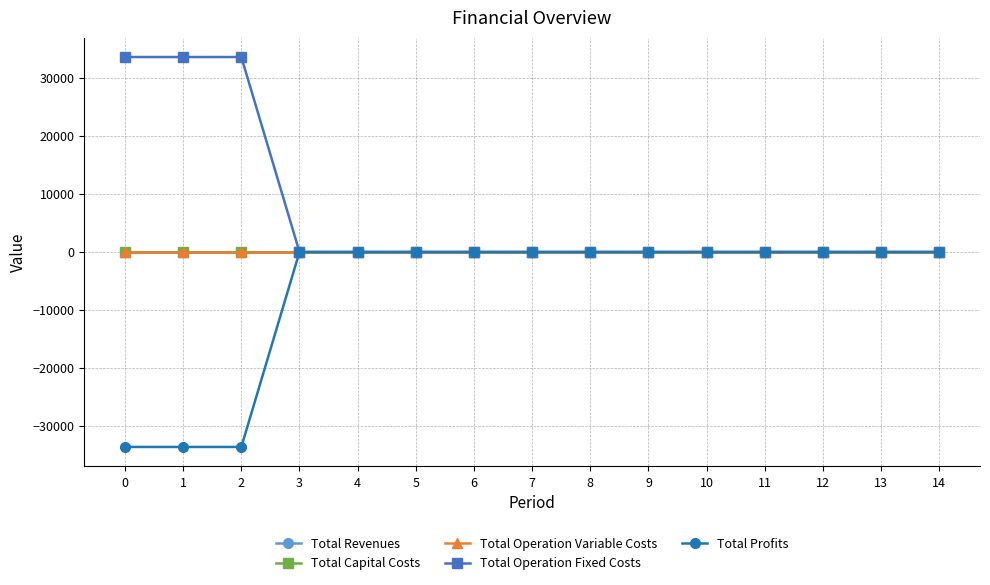

Rank the series by their maximum value, from lowest to highest.

Total Revenues, Total Capital Costs, Total Operation Variable Costs, Total Profits, Total Operation Fixed Costs